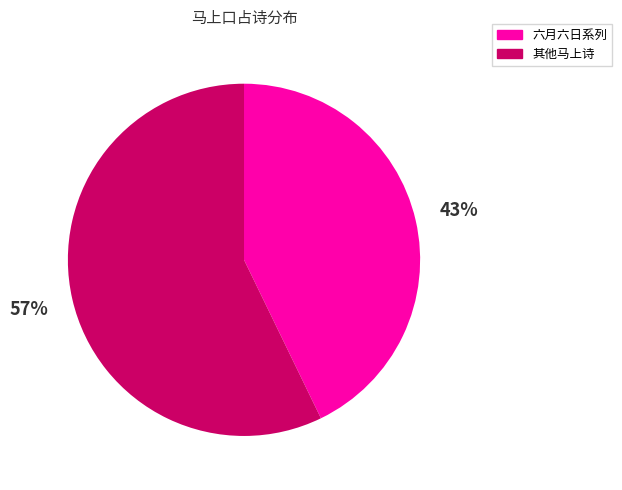

To the nearest percent, what is the difference between the 其他马上诗 and 六月六日系列 slice percentages?

14%